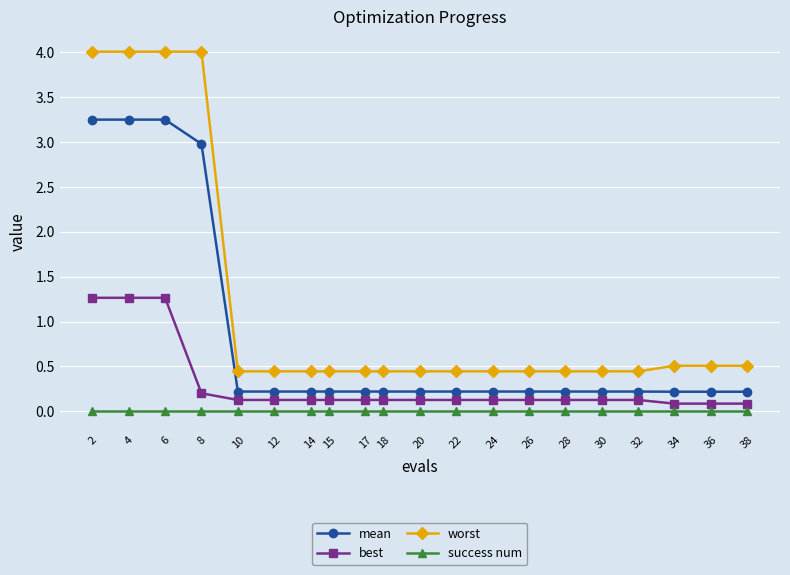

Which series has the largest range (max minus min)?

worst